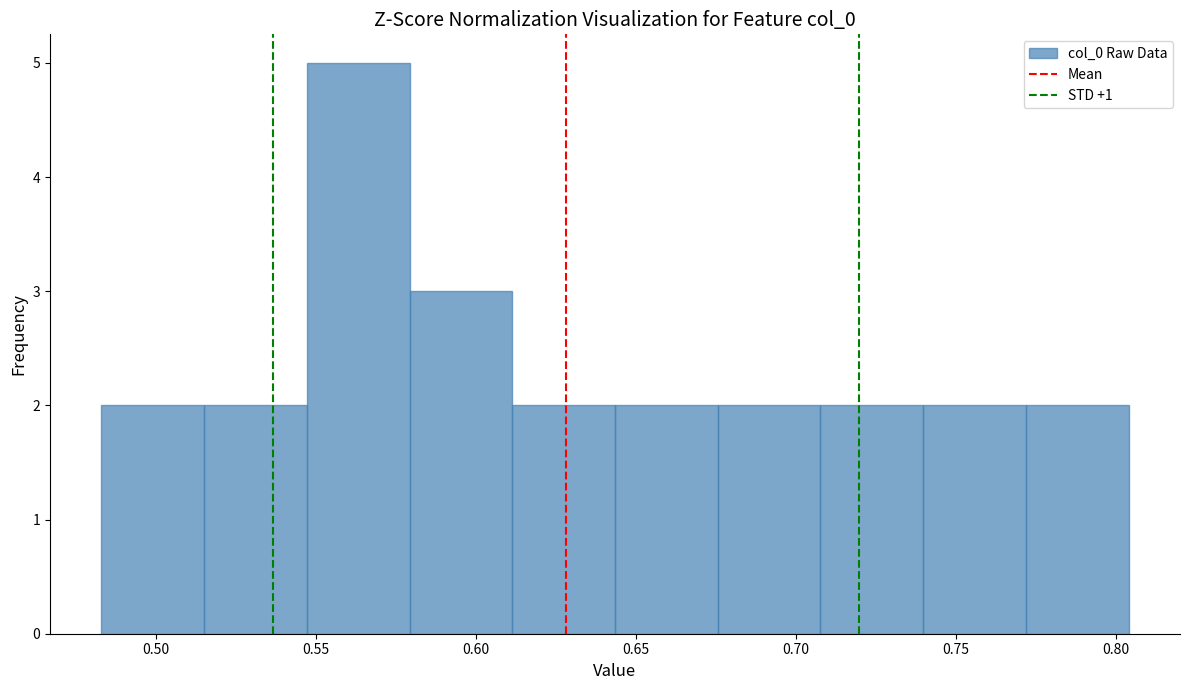

Reading left to right, list every bar in this chart as the range it spans on the x-axis followed by its height. Neither the bar edges nor the heights are printed on the chart, so give them approximately, as read against the axes.

0.485 to 0.515: 2
0.515 to 0.545: 2
0.545 to 0.580: 5
0.580 to 0.610: 3
0.610 to 0.645: 2
0.645 to 0.675: 2
0.675 to 0.710: 2
0.710 to 0.740: 2
0.740 to 0.770: 2
0.770 to 0.805: 2